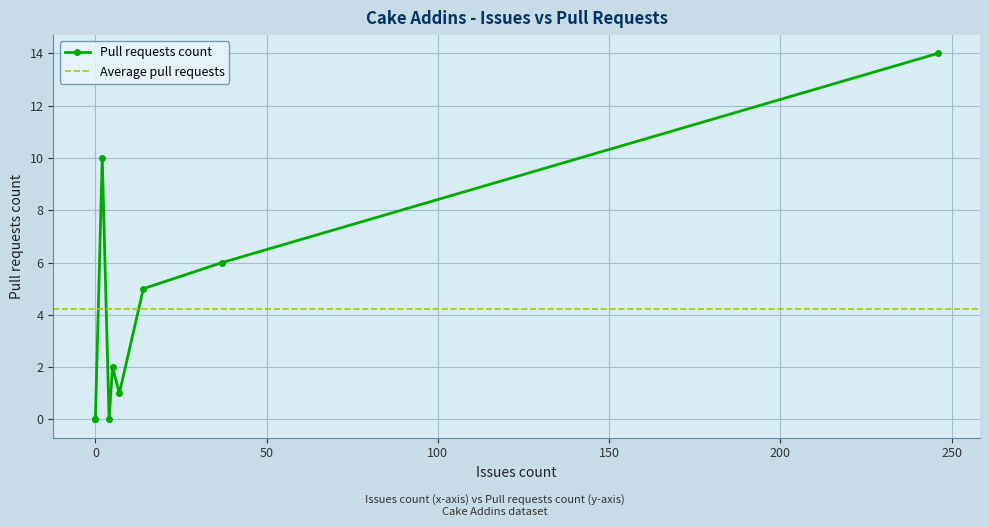

What is the difference between the maximum and minimum values?

14